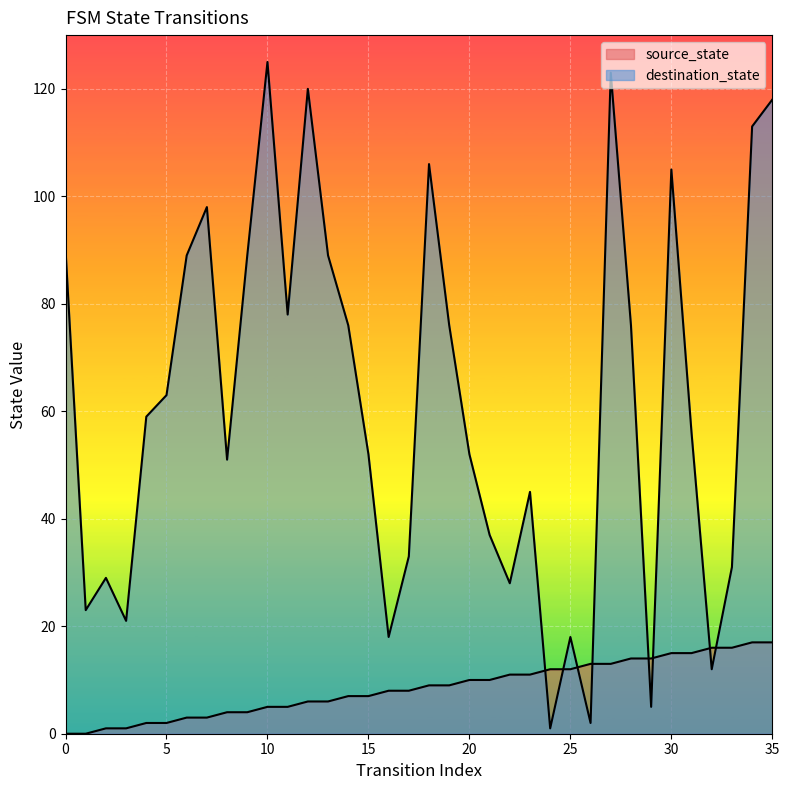

Is it true that source_state equals 8 at 10?

False